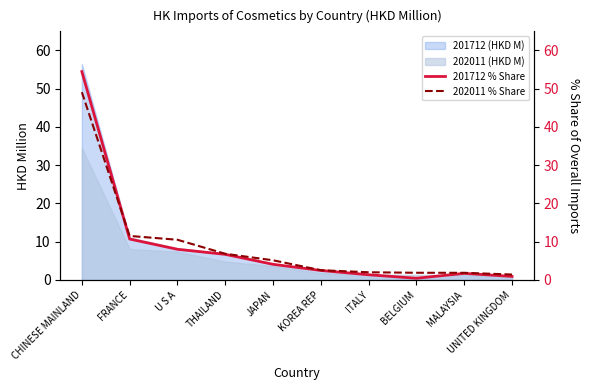

What is the sum of the 202011 % Share values at FRANCE and CHINESE MAINLAND?

60.6